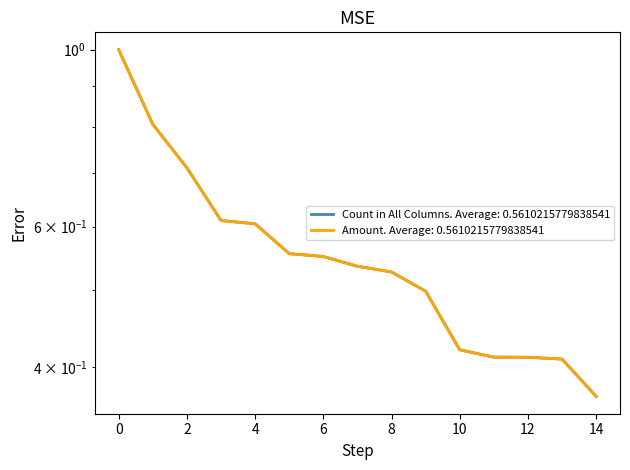

Is this an area chart (filled region under the line)?

No